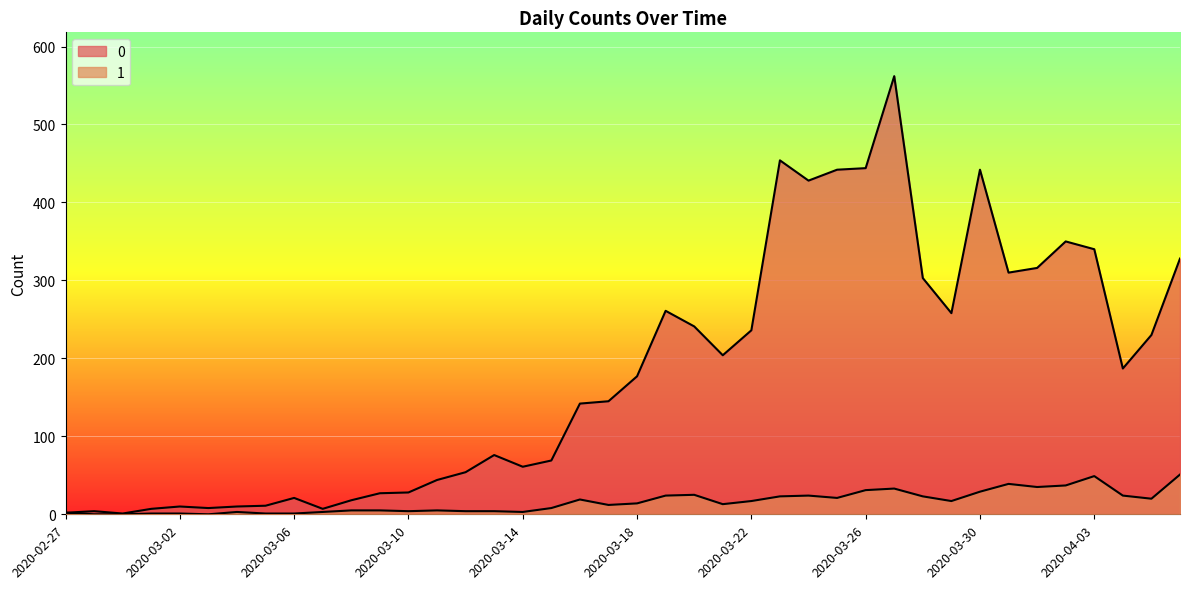

How many interior local valleys does the 0 series have?

9